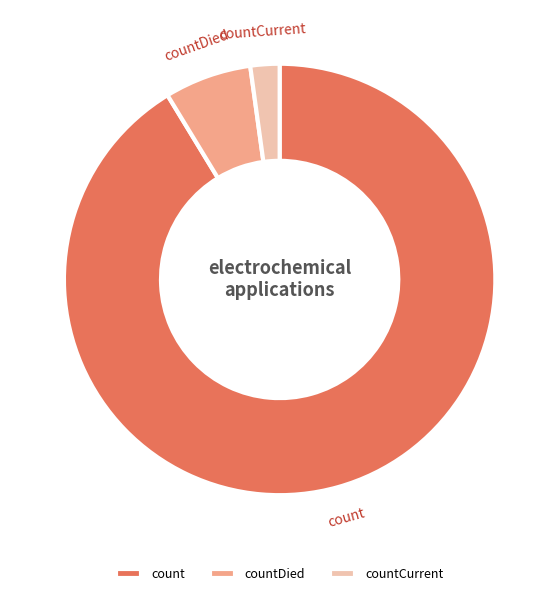

What is the smallest slice in the pie chart?

countCurrent